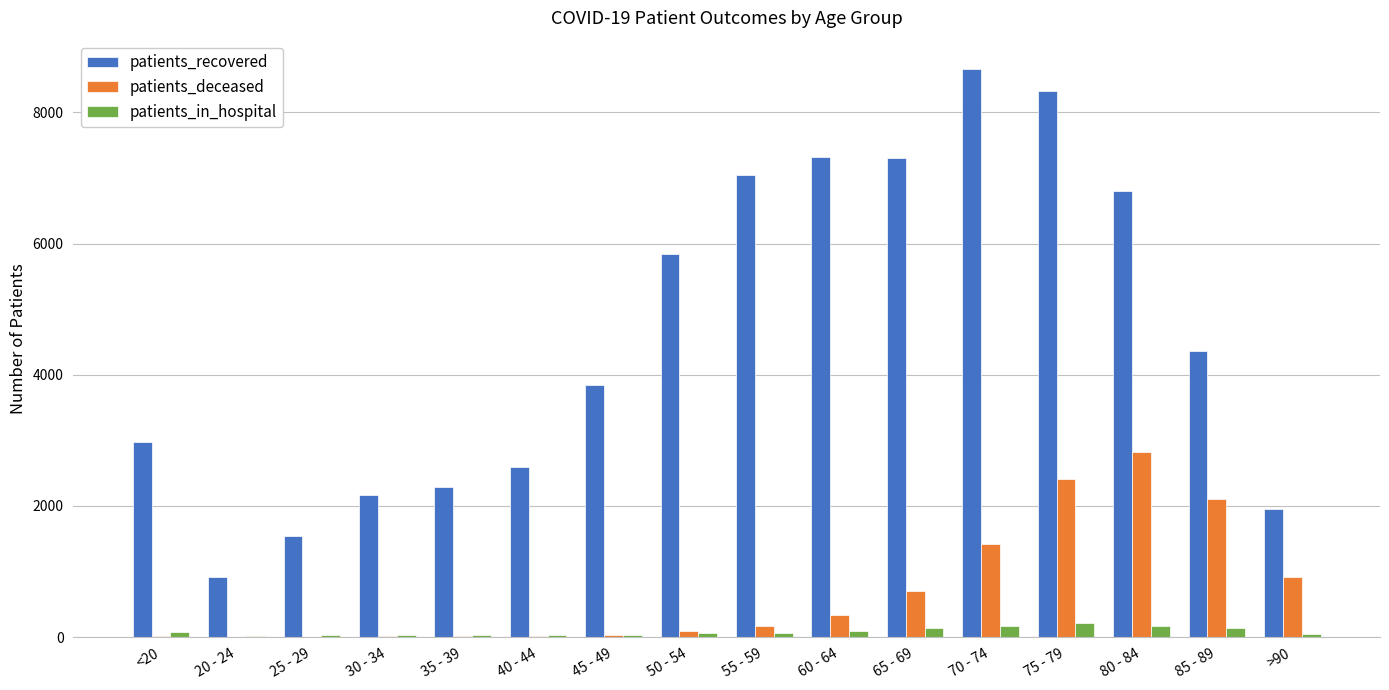

What is the sum of all patients_deceased values?

11087